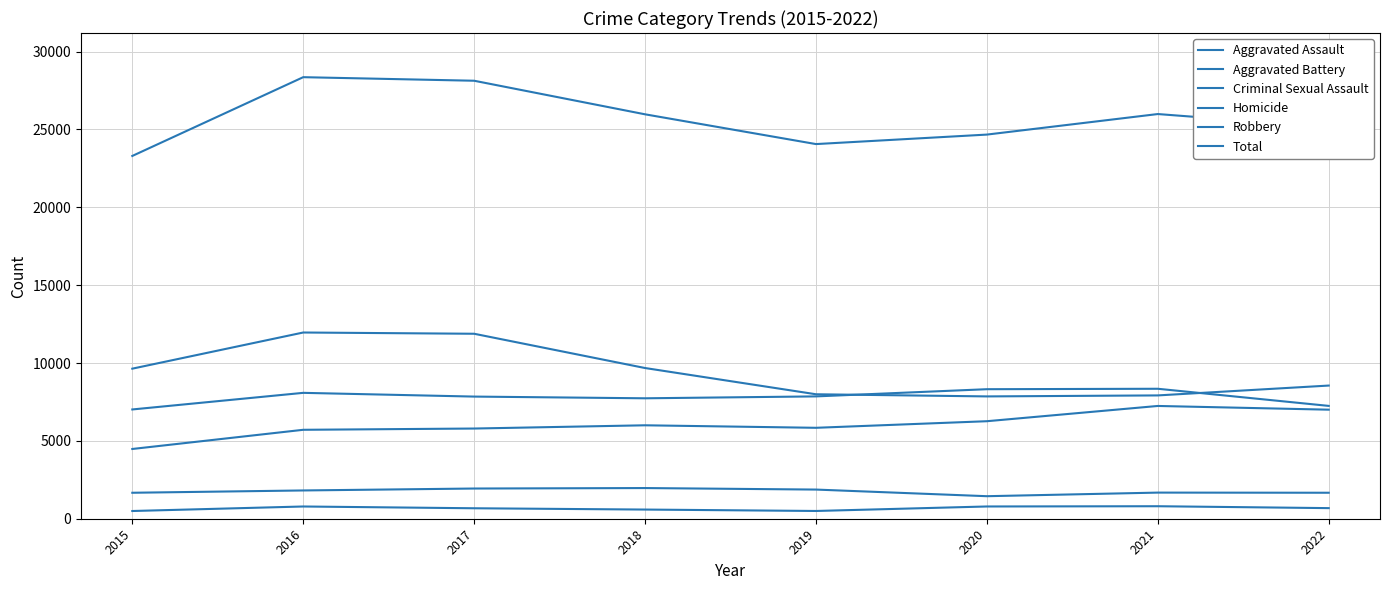

At 2018, list the series in order from smallest to largest.

Homicide, Criminal Sexual Assault, Aggravated Assault, Aggravated Battery, Robbery, Total